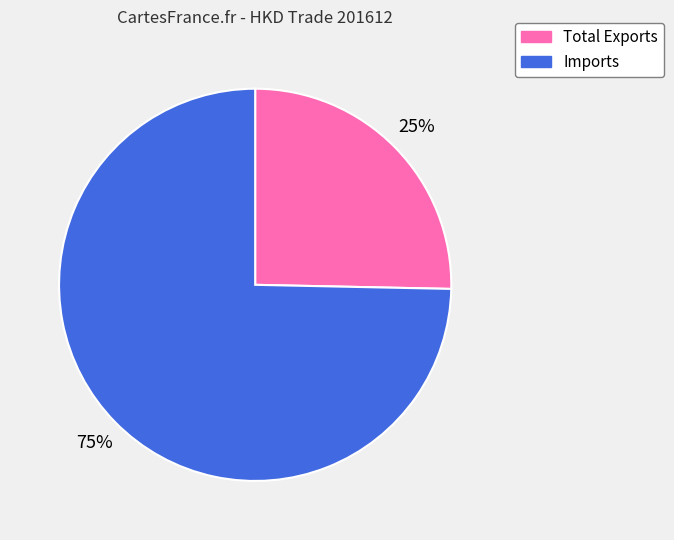

Which slice is the largest?

Imports